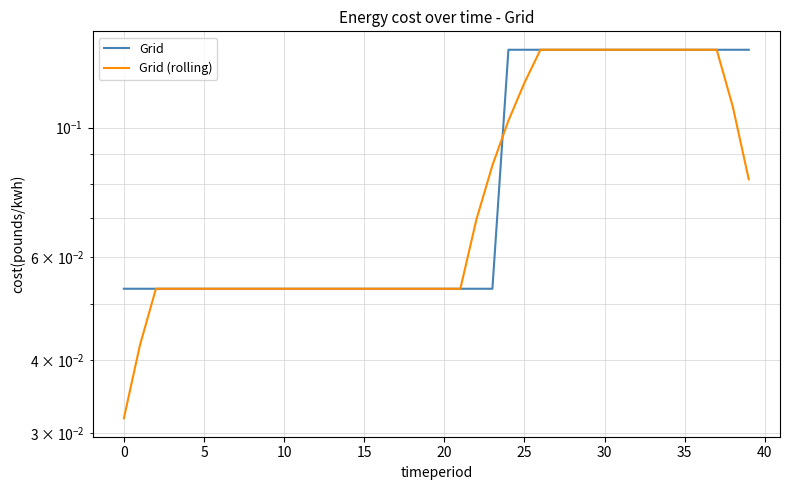

List the series in order of their peak value, highest first.

Grid, Grid (rolling)